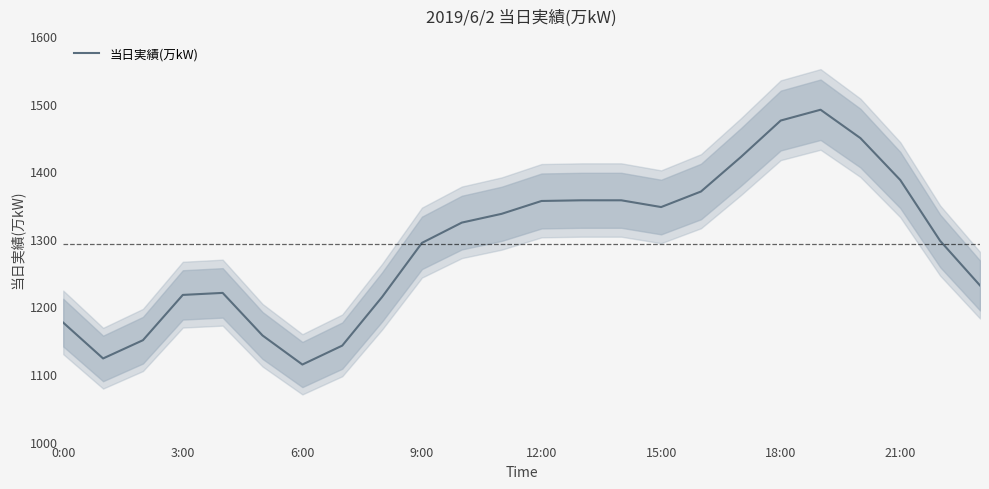

Which category has the highest value across all series?

19